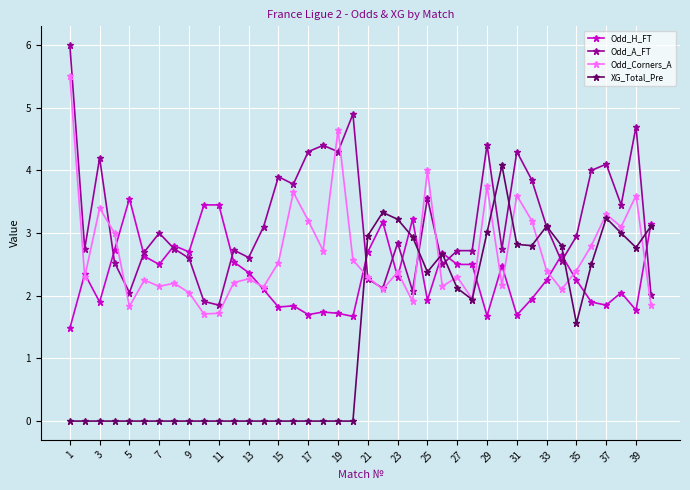

True or false: Odd_H_FT has more than 0 points higher than both neighbors.

True